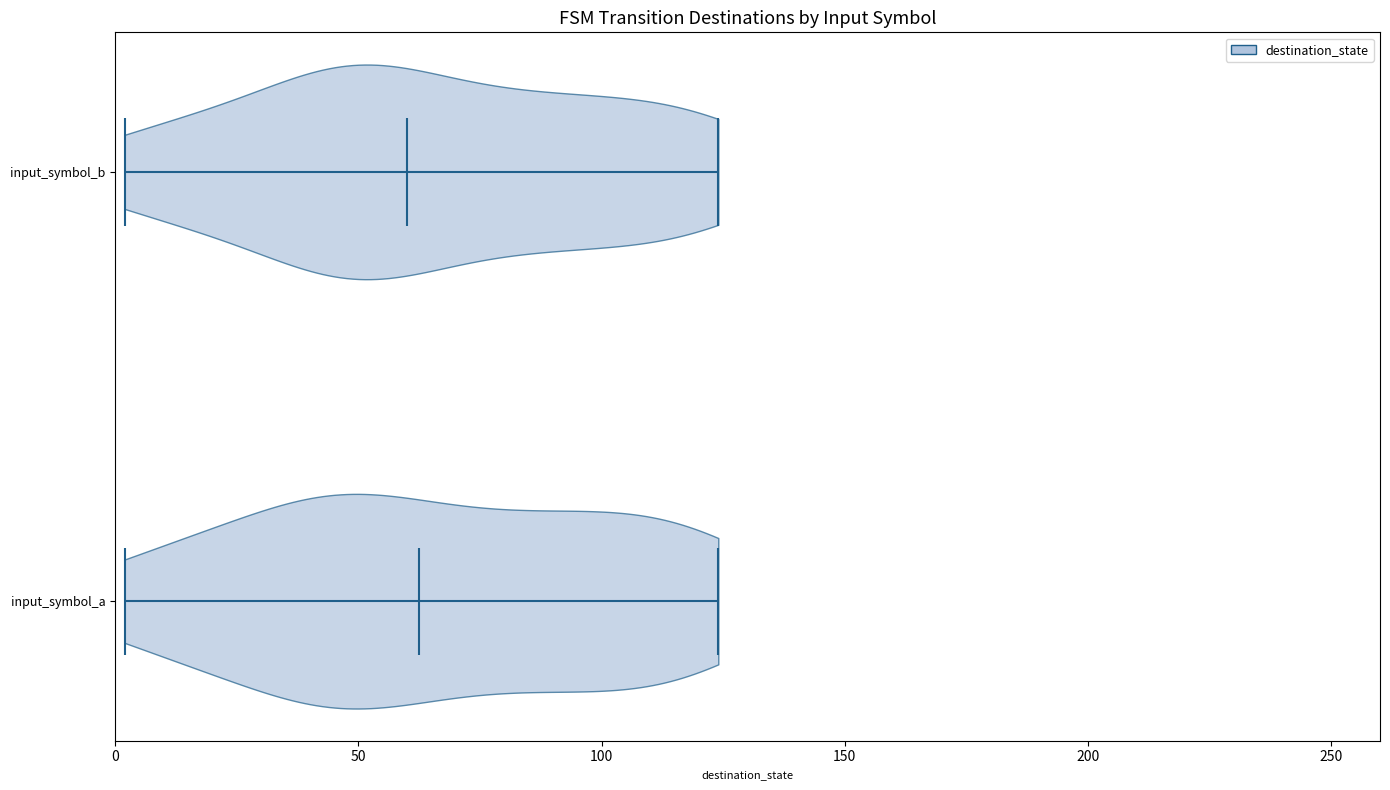

Reading bottom to top, read every violin against the x-axis: where its median line is, and the lowest and highest points it reaches. The values are not printed on the chart, so give them approximately, as read against the axis.

input_symbol_a: median line 65, lowest point 0, highest point 125
input_symbol_b: median line 60, lowest point 0, highest point 125